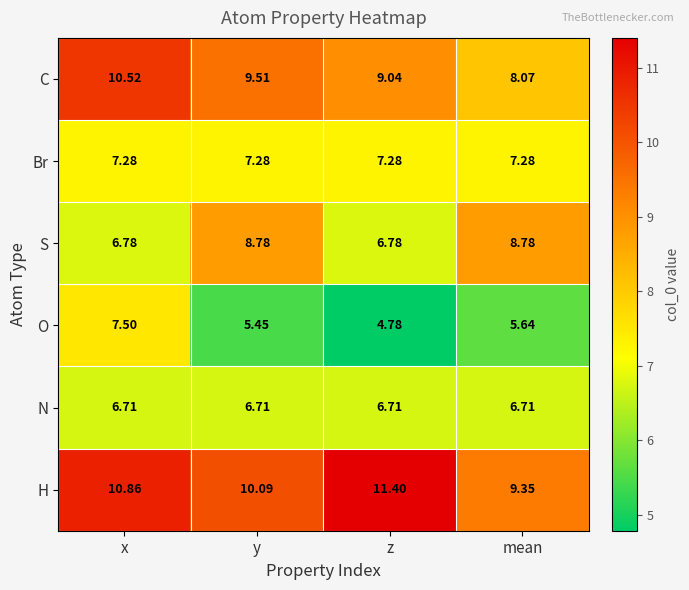

At how many categories does at least one series exceed 11?

1